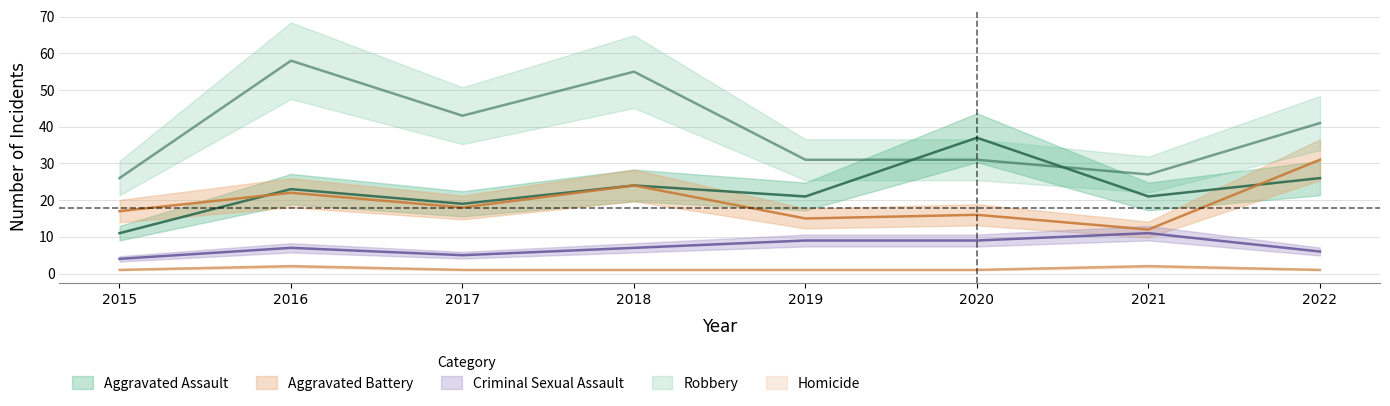

Does the chart display data point markers on the line(s)?

No